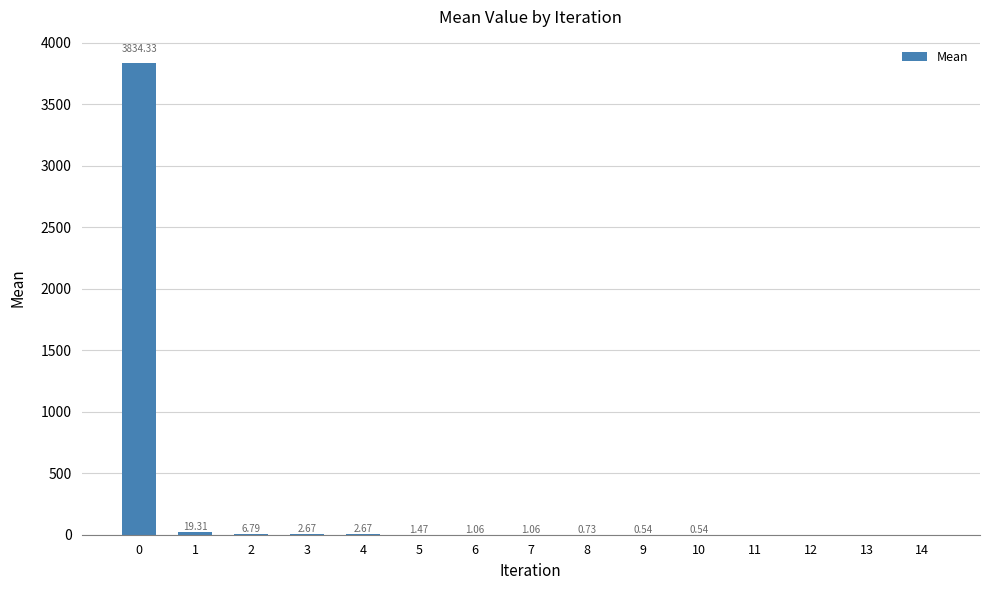

Which has a higher value, 5 or 6?

5